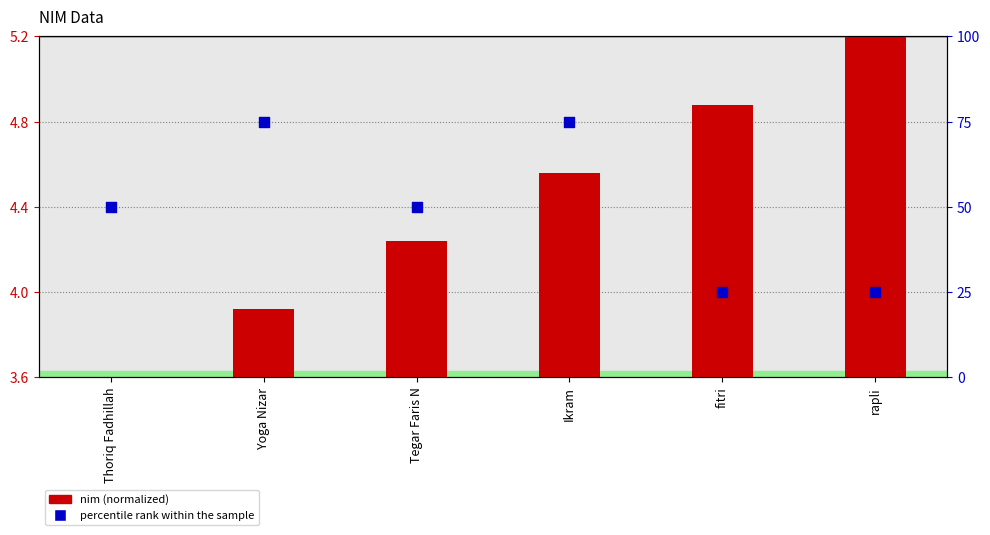

Which series has the largest total across all categories?

percentile rank within the sample